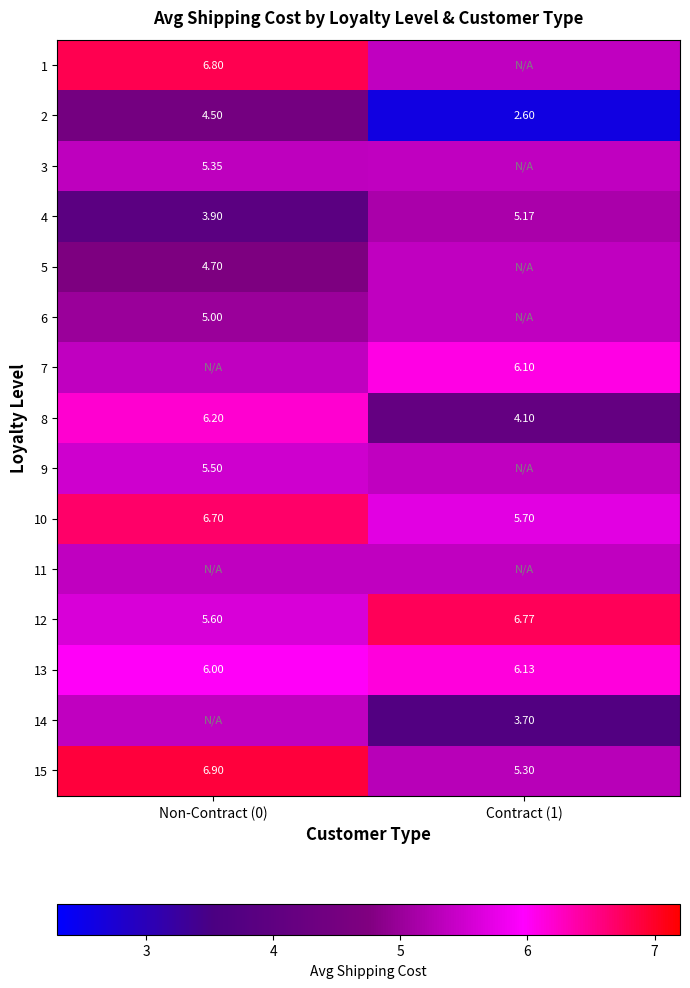

True or false: 15 has a value of 9.7 at Non-Contract (0).

False